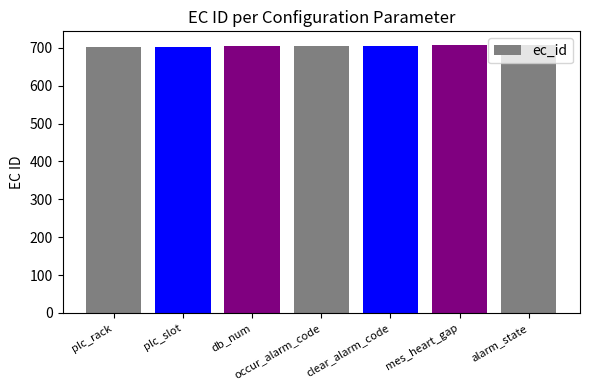

What is the sum of all values?

4935